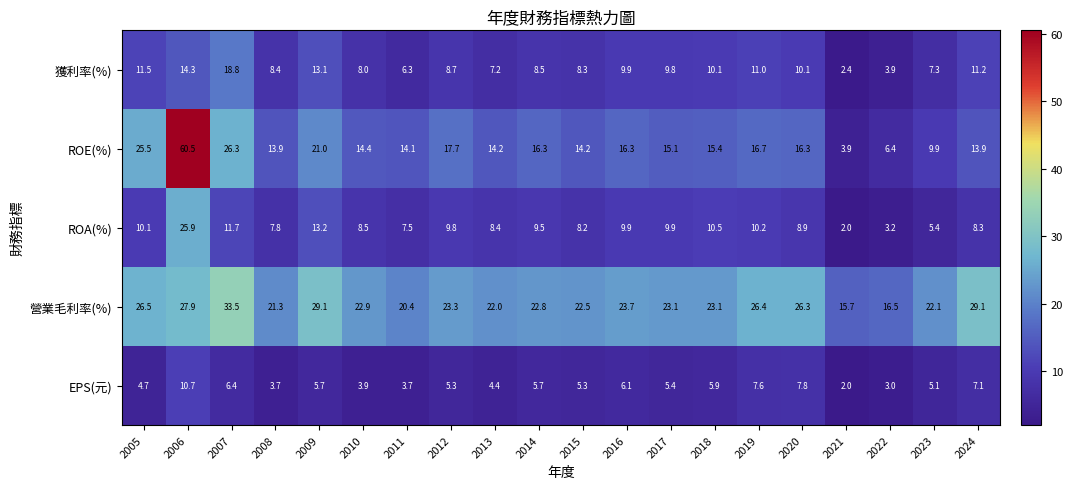

Where does the EPS(元) series first go above 5?

2006